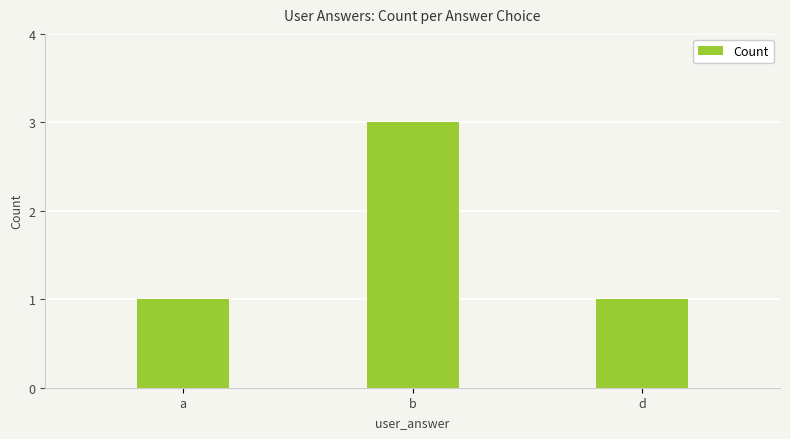

What is the value of the 3rd bar from the left?

1